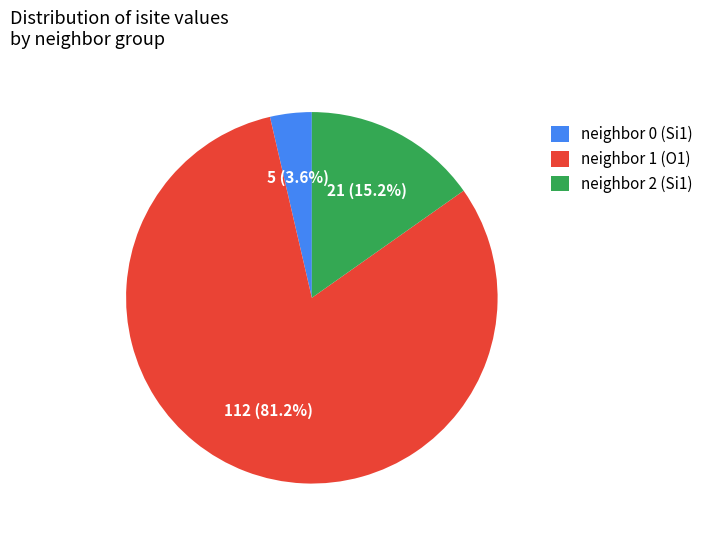

Which has a higher value, neighbor 2 (Si1) or neighbor 0 (Si1)?

neighbor 2 (Si1)